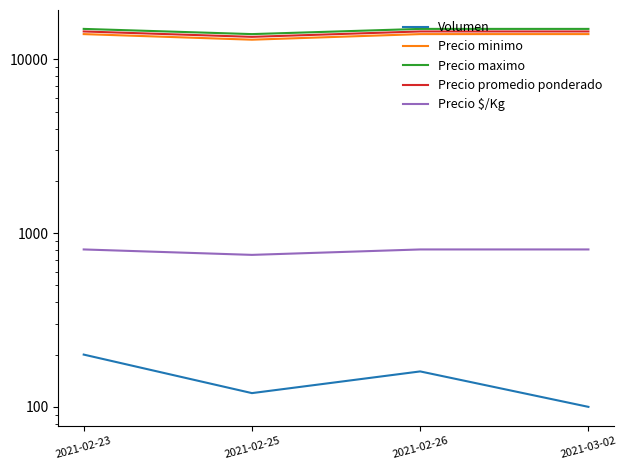

What is the sum of the Precio minimo values at 2021-02-26 and 2021-03-02?

28000